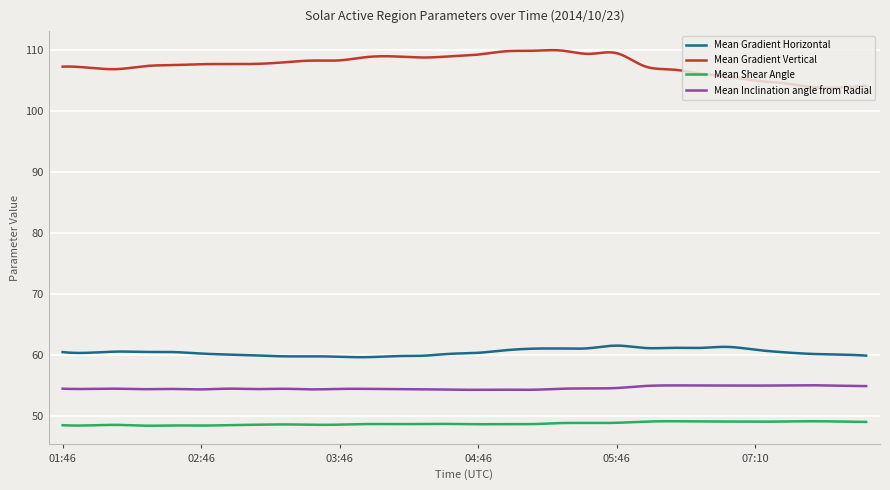

Does the chart have visible grid lines?

Yes